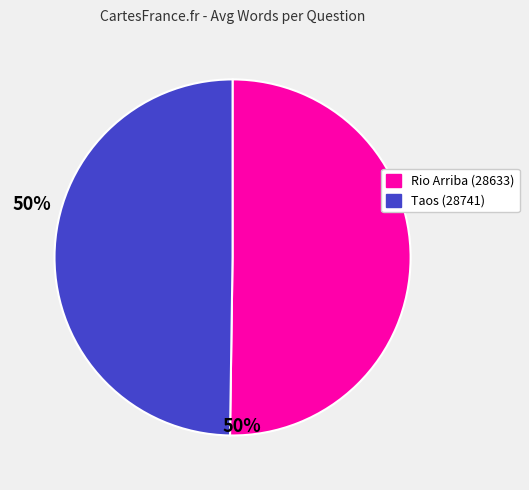

Is the sum of Rio Arriba (28633) and Taos (28741) greater than half?

Yes